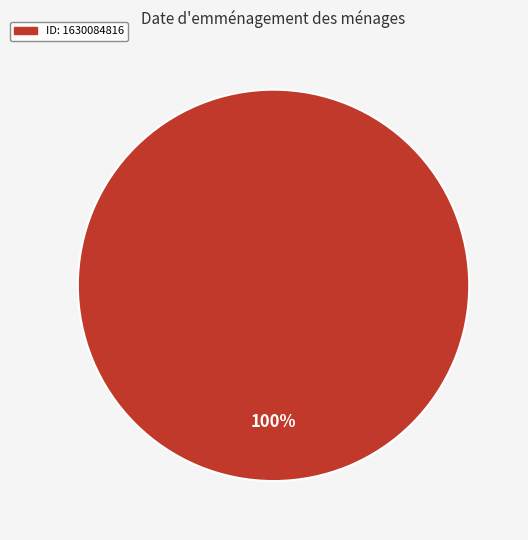

Does any single category account for the majority?

Yes